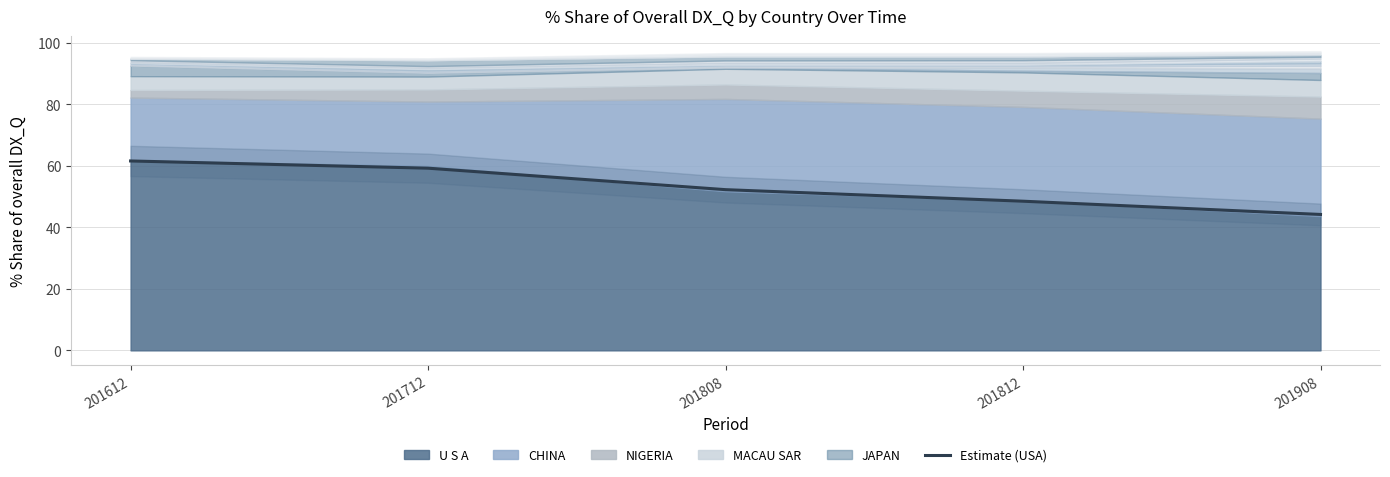

What is the change in value from 201612 to 201908?

-17.4